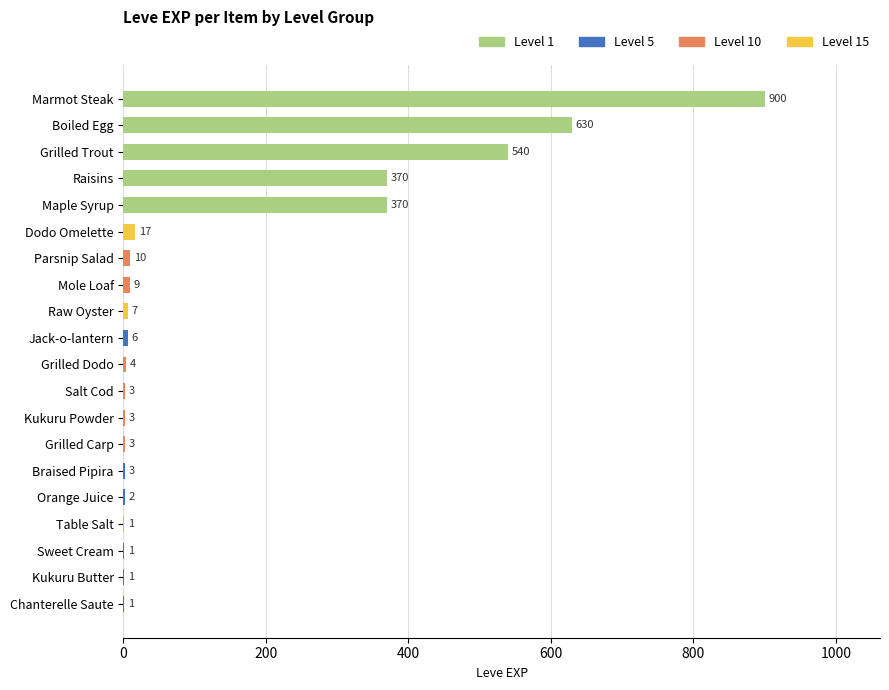

Which has a higher value, Mole Loaf or Salt Cod?

Mole Loaf